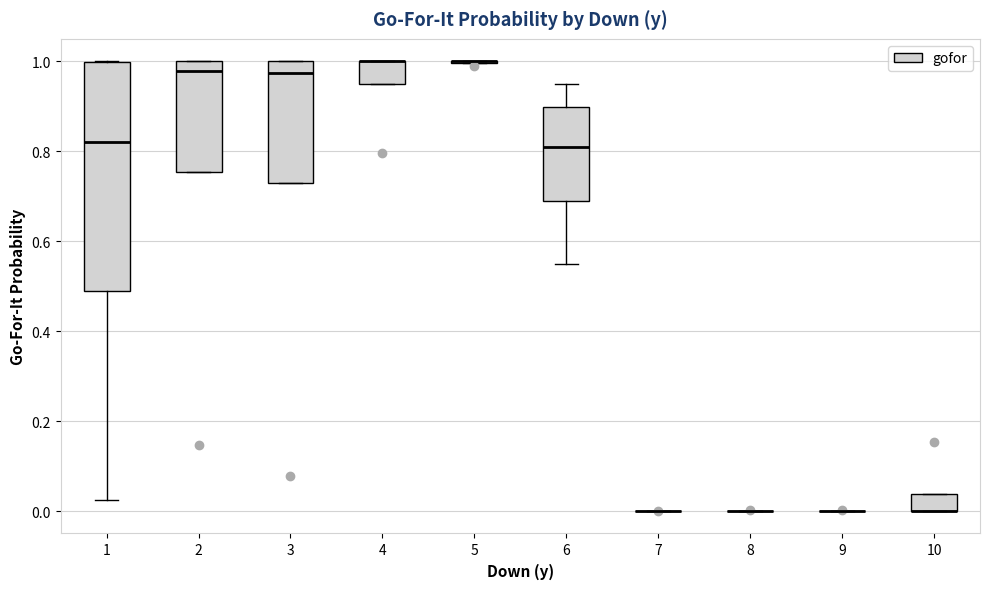

Reading left to right, transcribe this box plot: for each box, give where its median line is, the range the box spans, and where its two whiskers end, as read against the y-axis. The values are not printed on the chart, so give them approximately, as read against the axis.

1: median 0.82, box 0.48 to 1.00, whiskers 0.02 to 1.00
2: median 0.98, box 0.76 to 1.00, whiskers 0.76 to 1.00
3: median 0.98, box 0.72 to 1.00, whiskers 0.72 to 1.00
4: median 1.00 (drawn on the box's upper edge), box 0.94 to 1.00, whiskers 0.94 to 1.00
5: box collapsed to a line at 1.00, whiskers 1.00 to 1.00
6: median 0.80, box 0.68 to 0.90, whiskers 0.56 to 0.94
7: box collapsed to a line at 0.00, whiskers 0.00 to 0.00
8: box collapsed to a line at 0.00, whiskers 0.00 to 0.00
9: box collapsed to a line at 0.00, whiskers 0.00 to 0.00
10: median 0.00 (drawn on the box's lower edge), box 0.00 to 0.04, whiskers 0.00 to 0.04